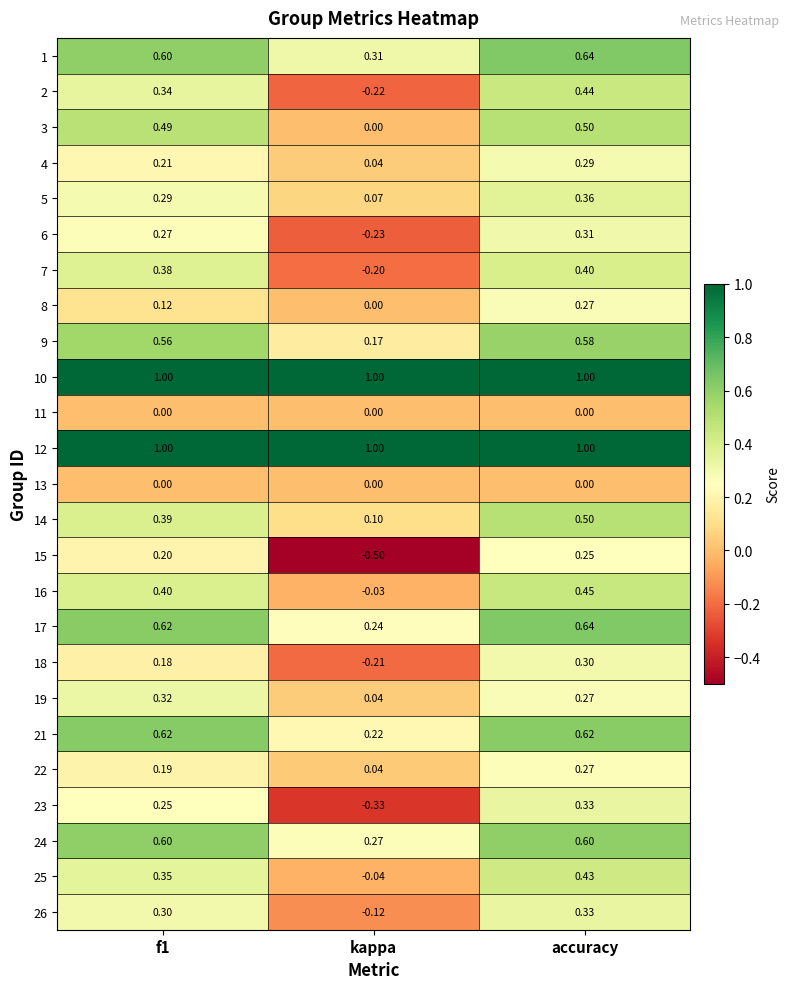

What is the smallest value displayed?

-0.5